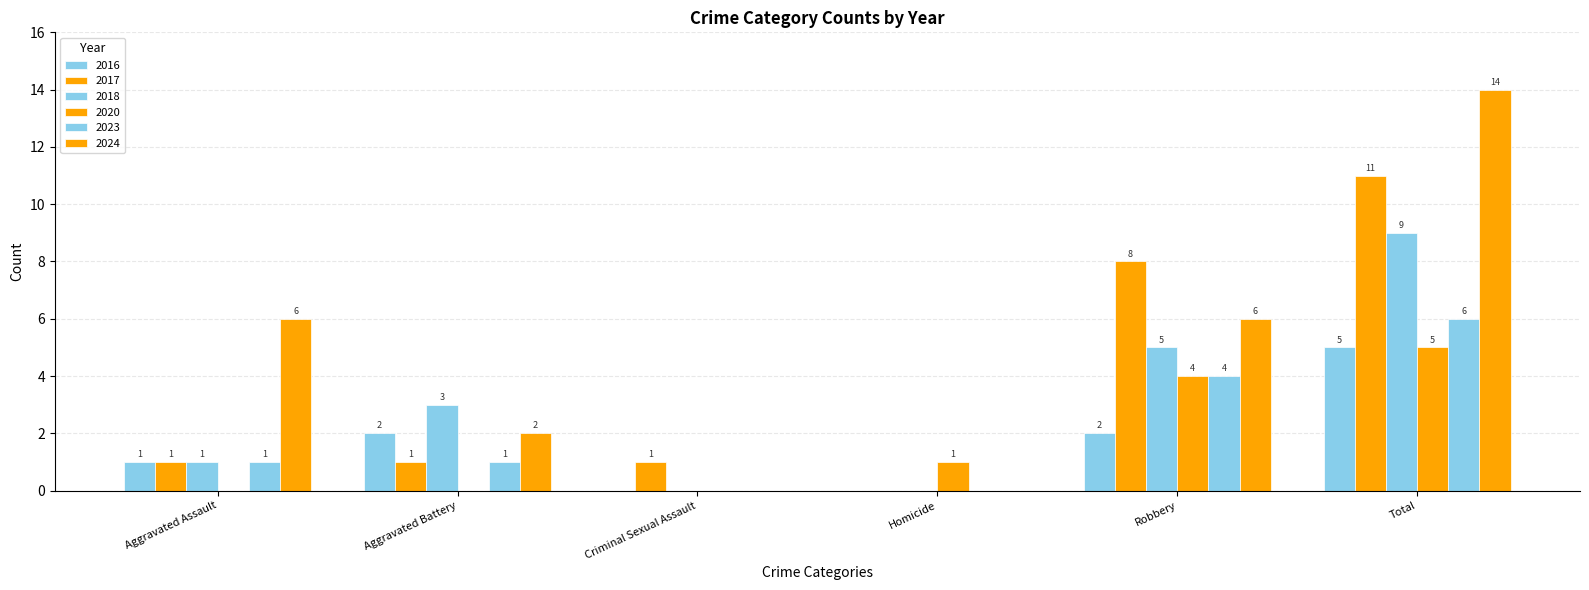

Rank the series by their maximum value, from highest to lowest.

2024, 2017, 2018, 2023, 2016, 2020